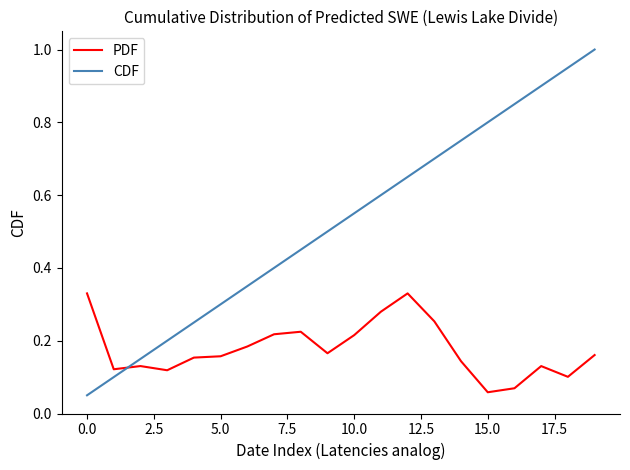

List the series in order of their overall mean, lowest first.

PDF, CDF